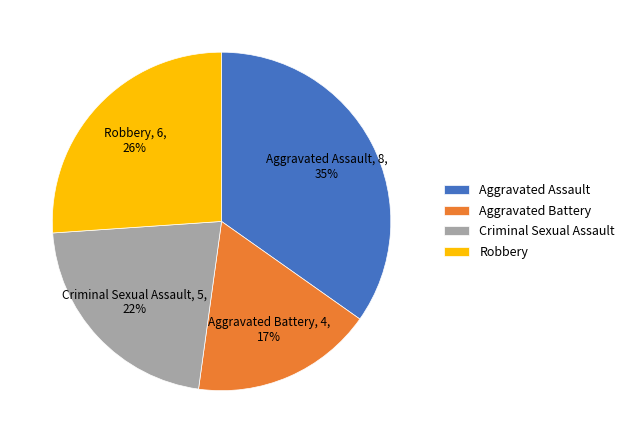

Combined, do Robbery and Aggravated Battery account for over 50%?

No